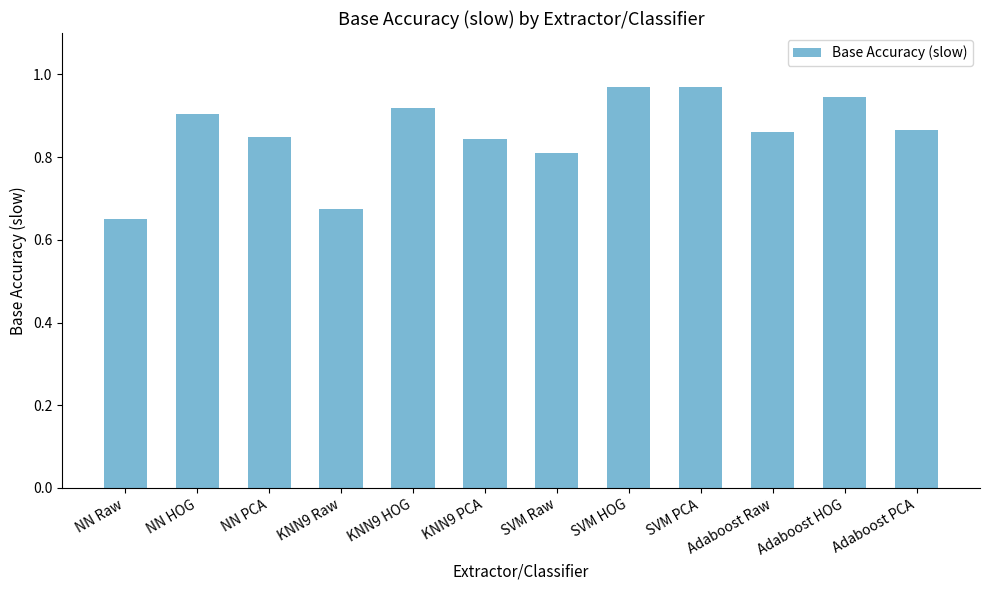

Between KNN9 Raw and NN PCA, which is larger?

NN PCA